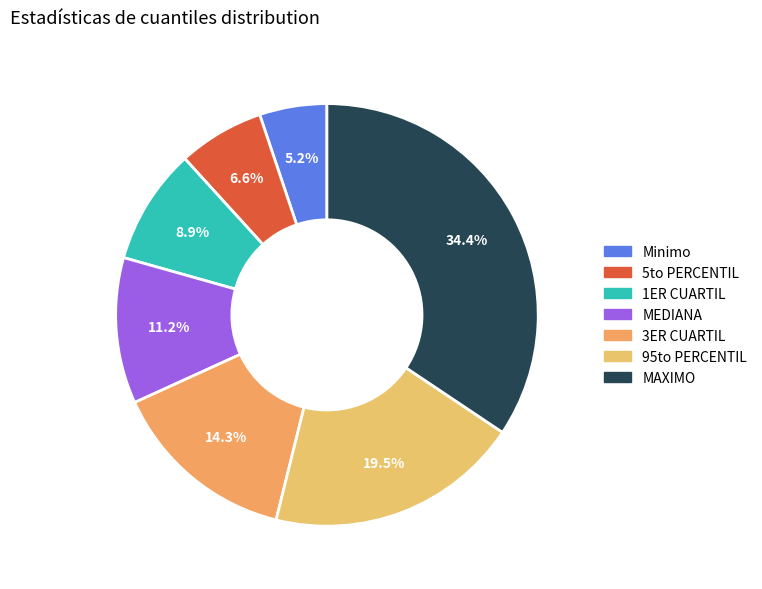

To the nearest percent, what is the average slice percentage?

14%